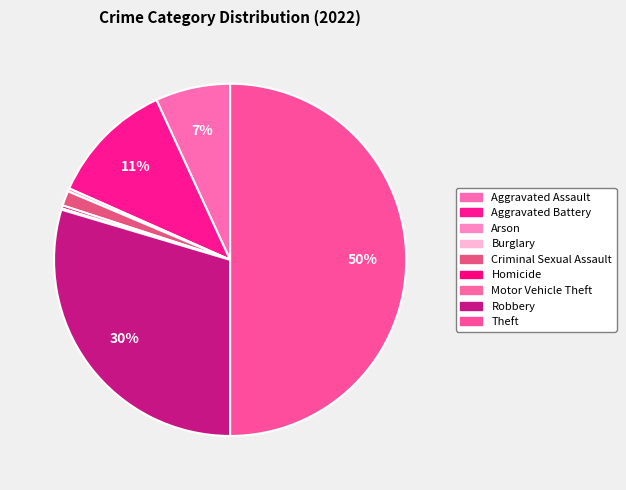

True or false: Aggravated Battery accounts for 11% of the total.

True